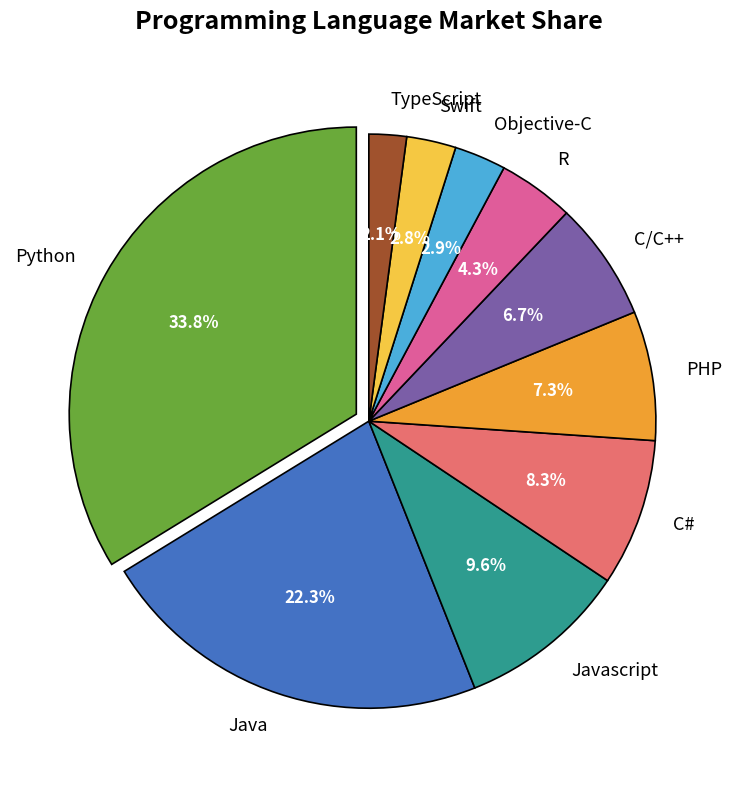

What is the smallest slice in the pie chart?

TypeScript